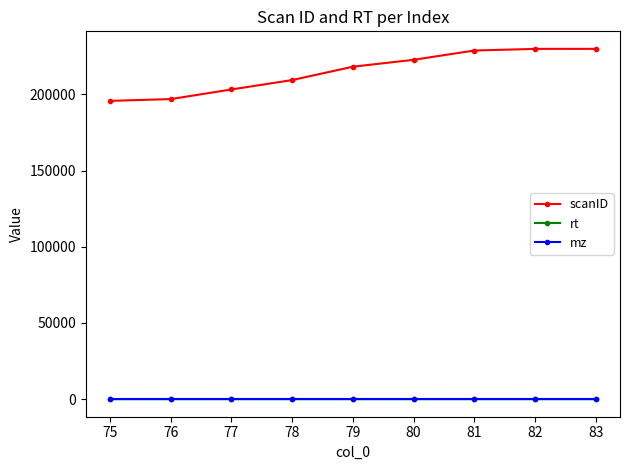

The value of scanID at 75 is 125892.2. True or false?

False